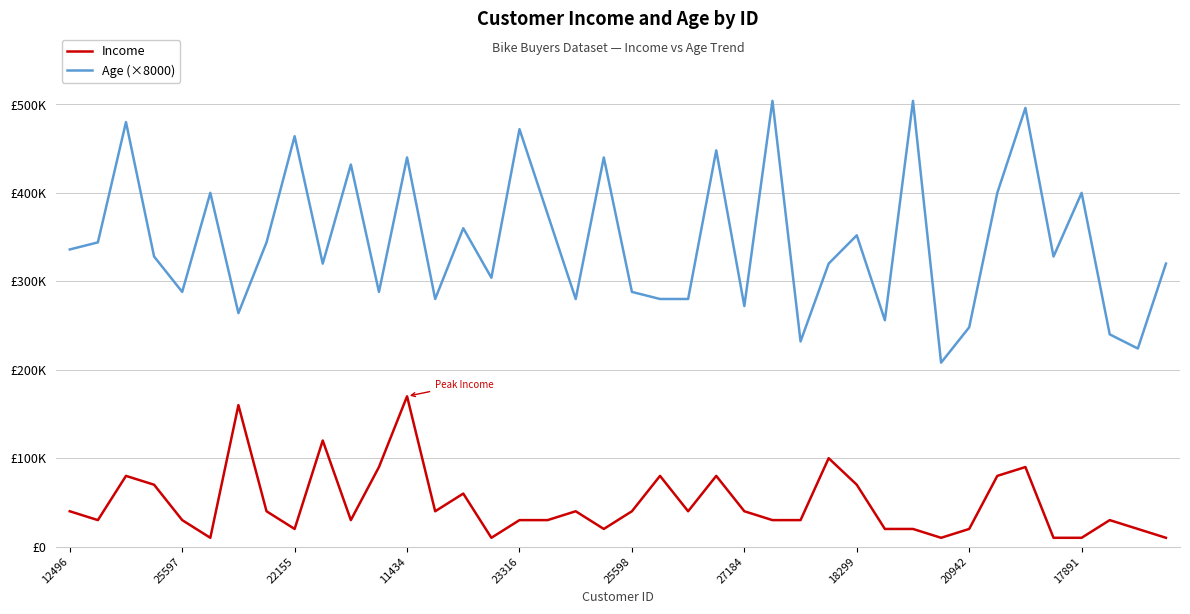

True or false: Income and Age (×8000) cross at least once.

False